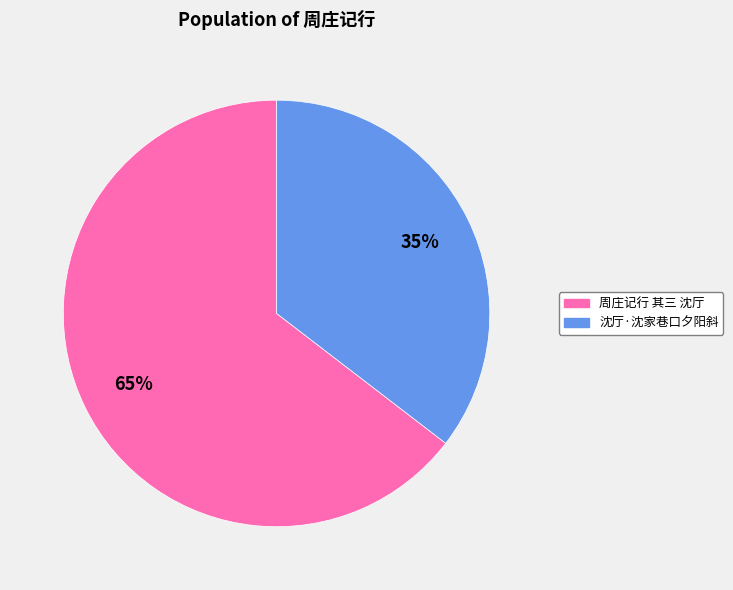

Which slice represents more than half of the pie?

周庄记行 其三 沈厅